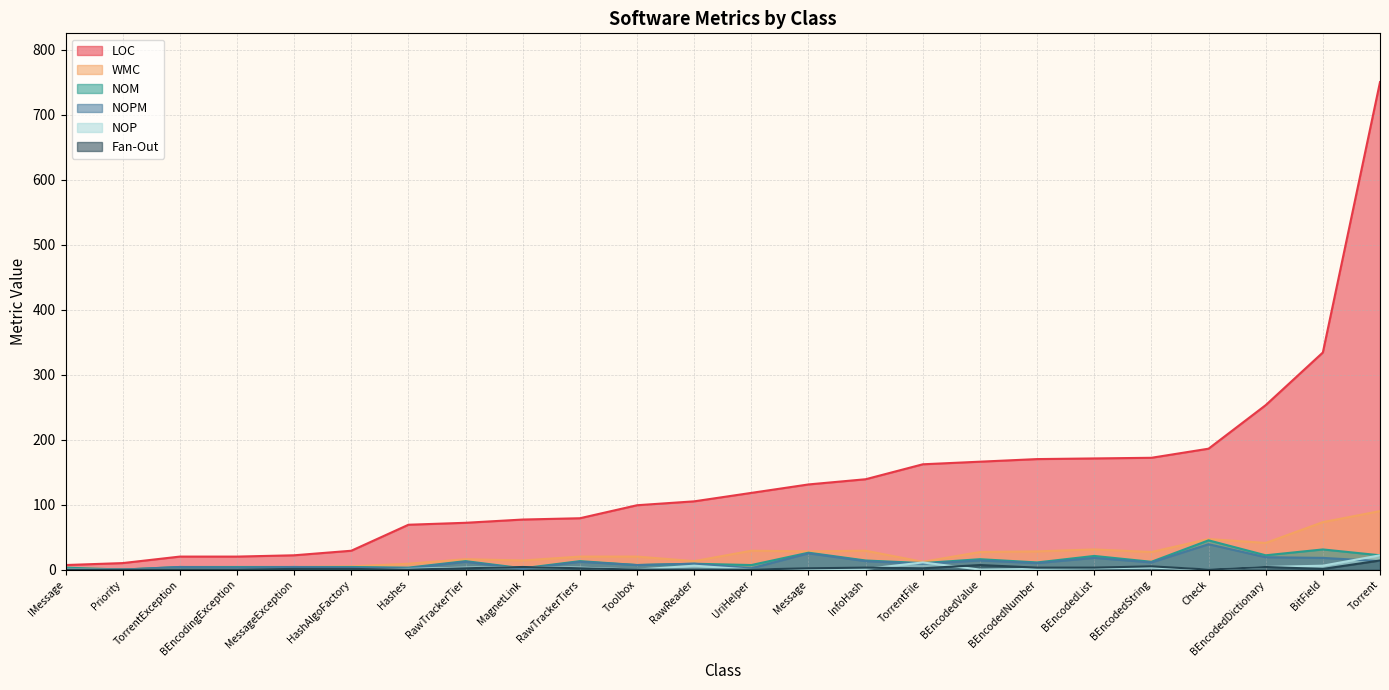

At which category does the chart reach its peak across all series?

Torrent